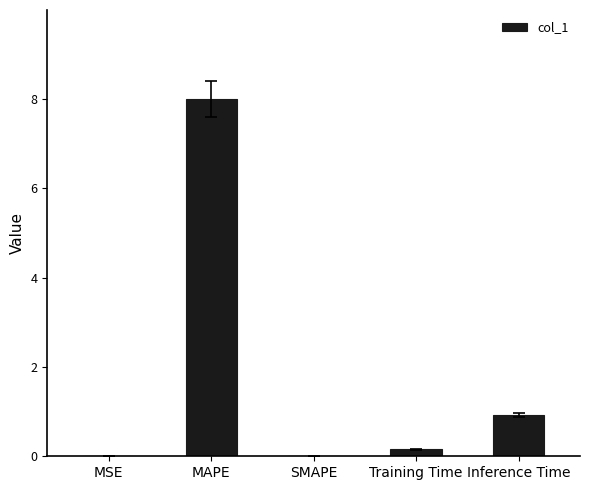

How many categories are shown in the chart?

5